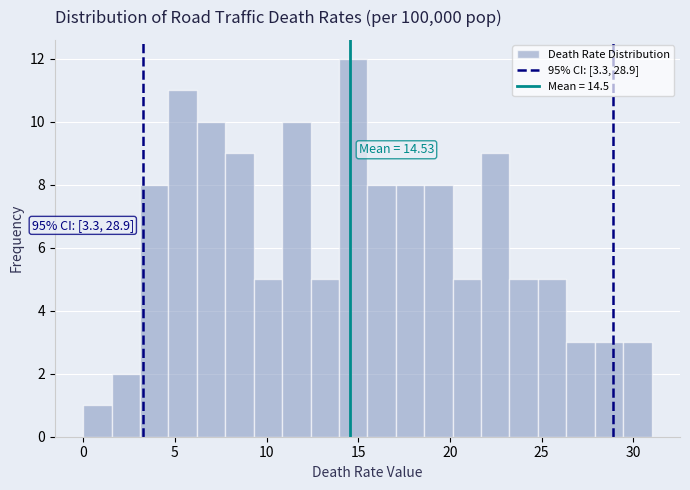

Read against the x-axis, roughly where is the centre of the tallest bar?

14.5